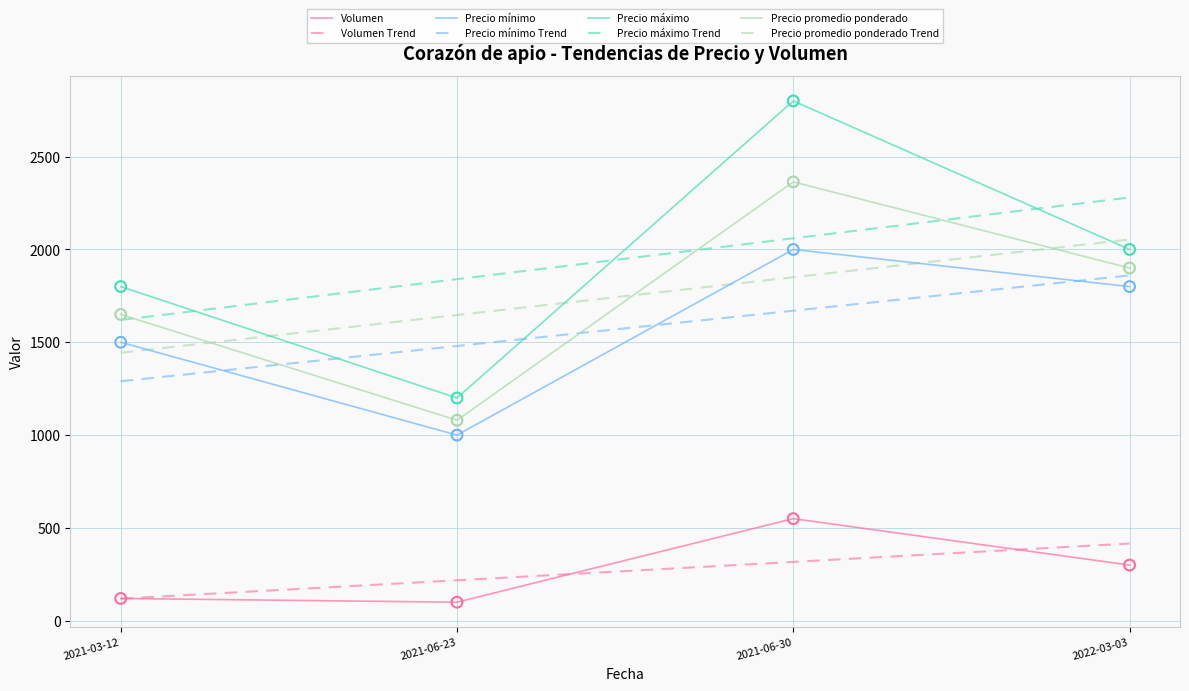

Is the value of Precio promedio ponderado at 2021-06-23 greater than the value of Precio máximo at 2022-03-03?

No